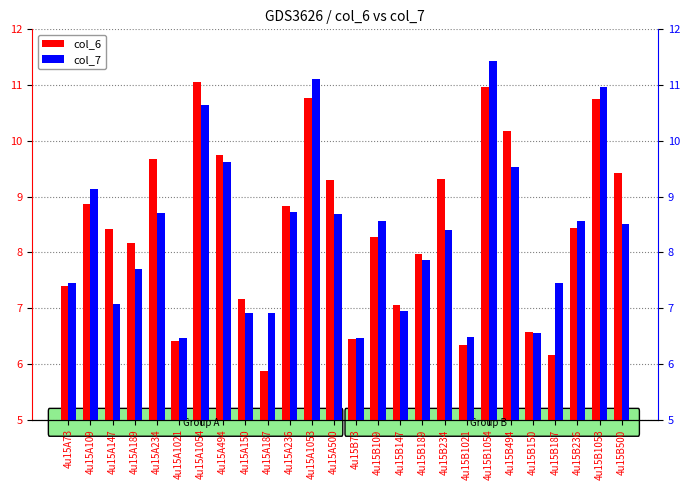

Are the bars horizontal?

No